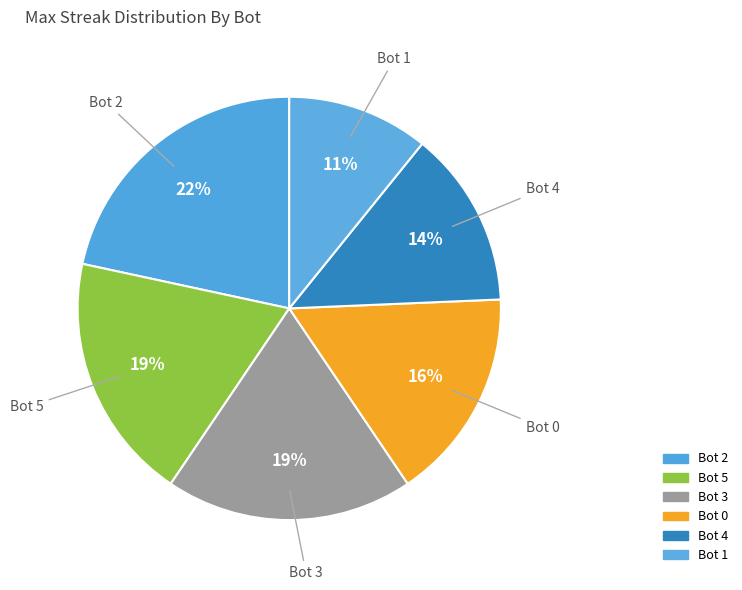

Approximately how many times larger is the value at Bot 3 compared to Bot 2?

0.9